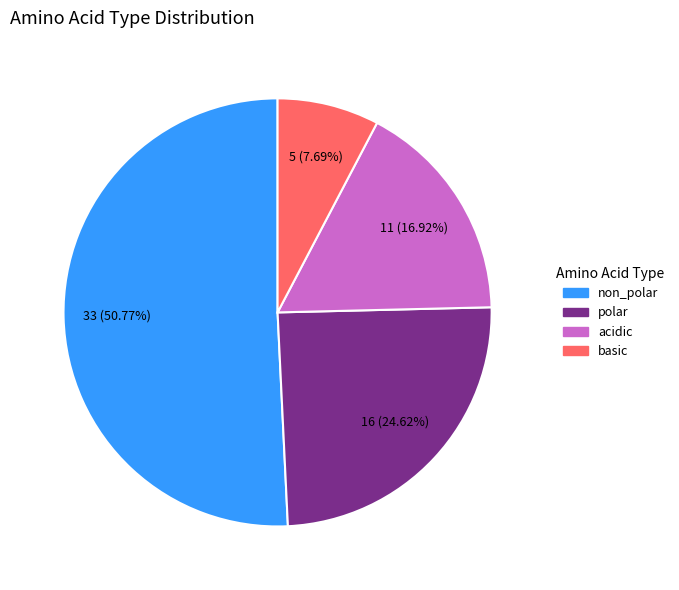

Do non_polar and basic together represent more than half of the pie?

Yes